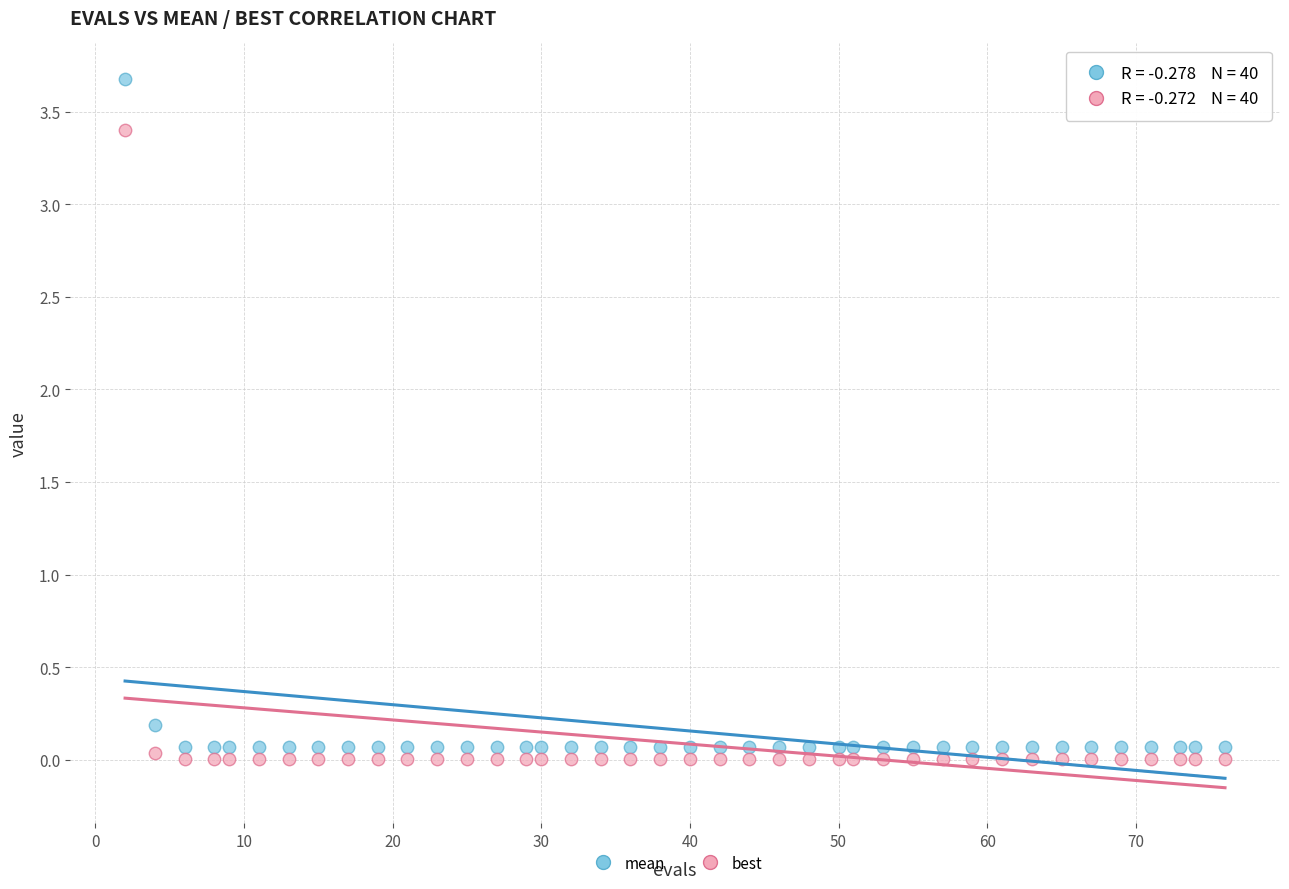

Which series has the widest spread of Y values?

mean